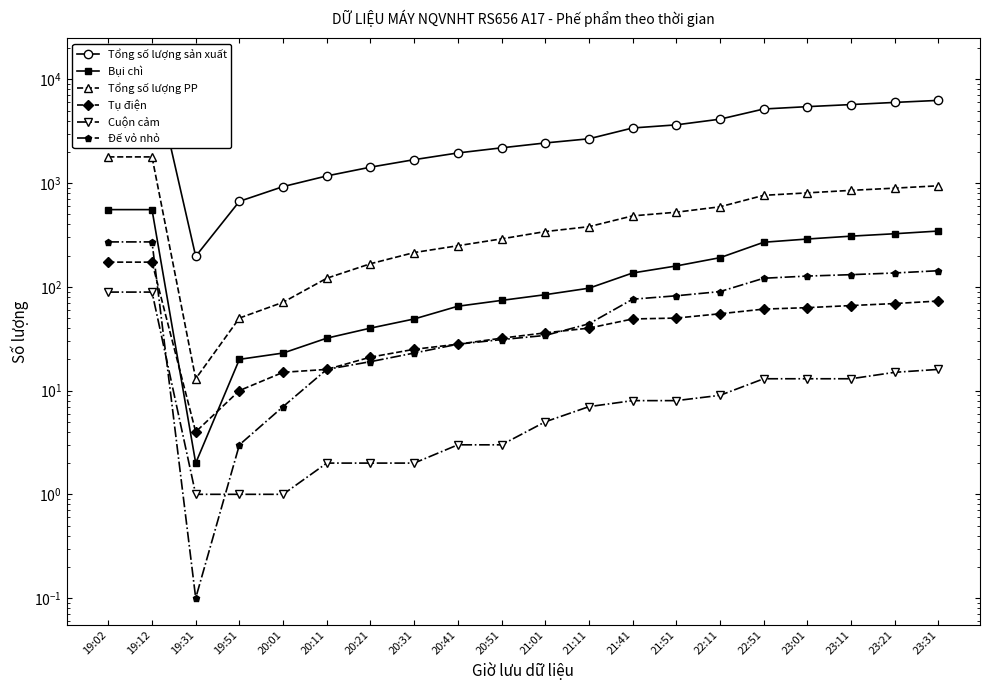

The value of Tụ điện at 21:41 is 49.0. True or false?

True